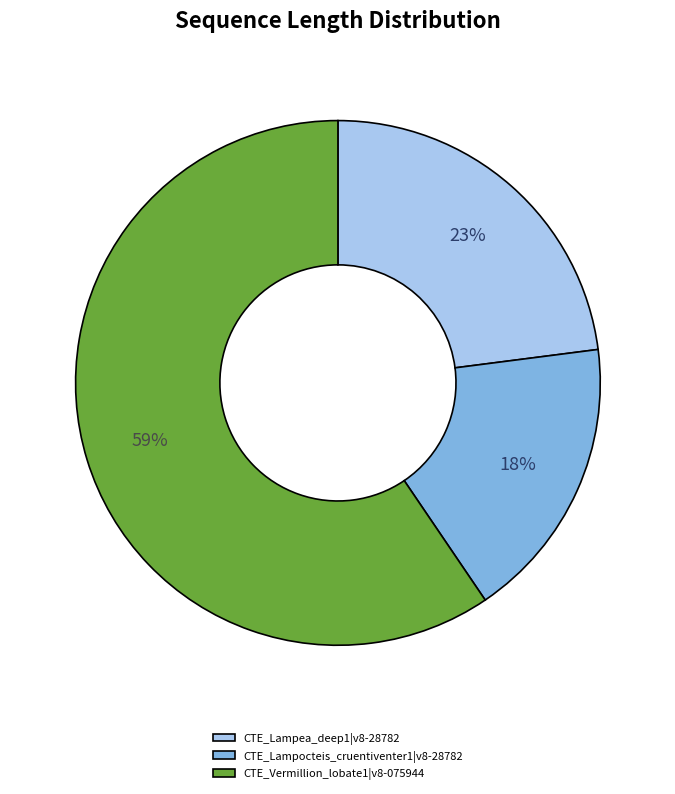

Is the sum of CTE_Lampocteis_cruentiventer1|v8-28782 and CTE_Lampea_deep1|v8-28782 greater than half?

No